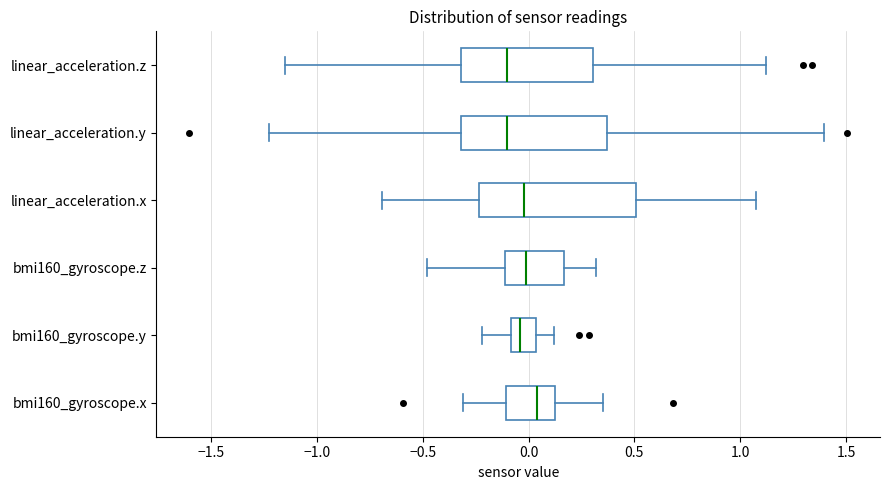

Reading bottom to top, transcribe this box plot: for each box, give where its median line is, the range the box spans, and where its two whiskers end, as read against the x-axis. The values are not printed on the chart, so give them approximately, as read against the axis.

bmi160_gyroscope.x: median 0.05, box -0.10 to 0.10, whiskers -0.30 to 0.35
bmi160_gyroscope.y: median -0.05, box -0.10 to 0.05, whiskers -0.20 to 0.10
bmi160_gyroscope.z: median 0.00, box -0.10 to 0.15, whiskers -0.50 to 0.30
linear_acceleration.x: median 0.00, box -0.25 to 0.50, whiskers -0.70 to 1.10
linear_acceleration.y: median -0.10, box -0.30 to 0.35, whiskers -1.25 to 1.40
linear_acceleration.z: median -0.10, box -0.30 to 0.30, whiskers -1.15 to 1.10